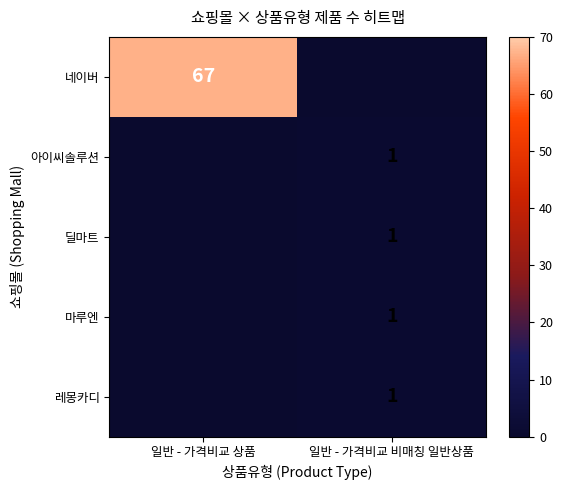

Which category has the highest value across all series?

일반 - 가격비교 상품